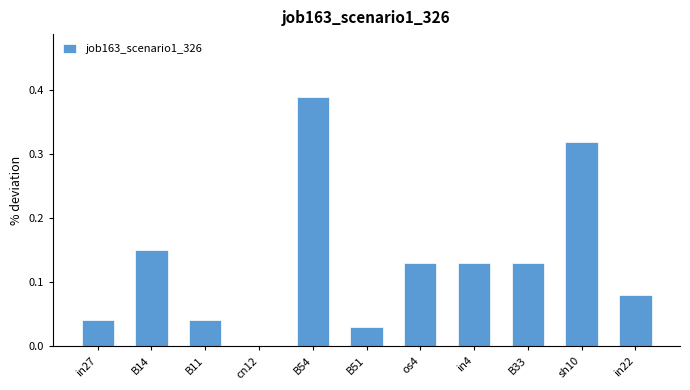

What is the change in value from cn12 to in22?

+0.1